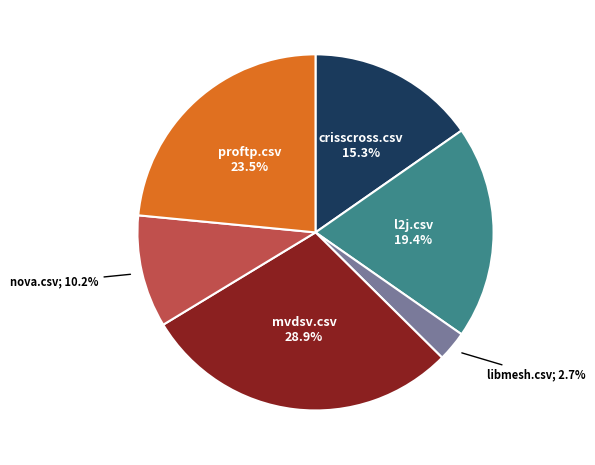

How many slices are in this pie chart?

6